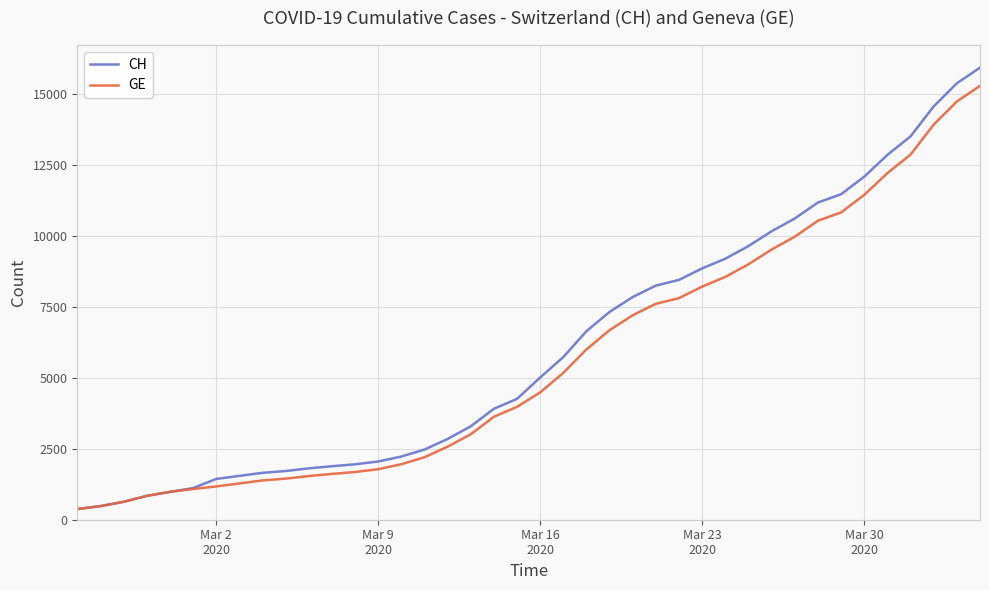

What is the highest value of the GE series?

15284